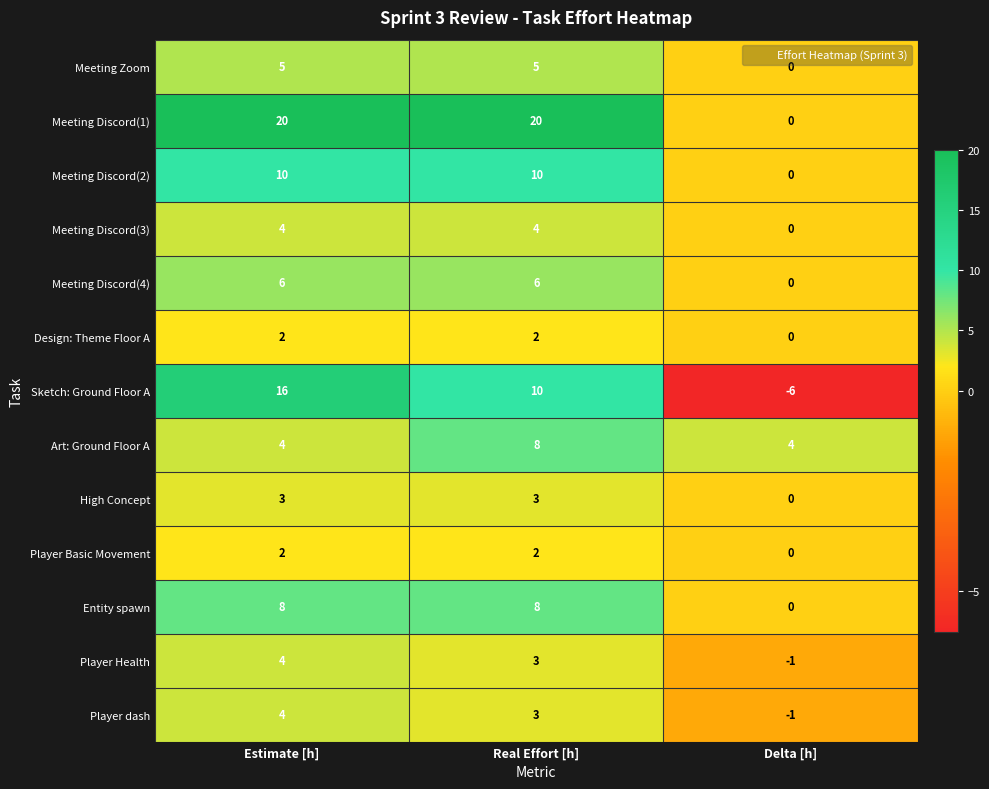

What is the smallest value displayed?

-6